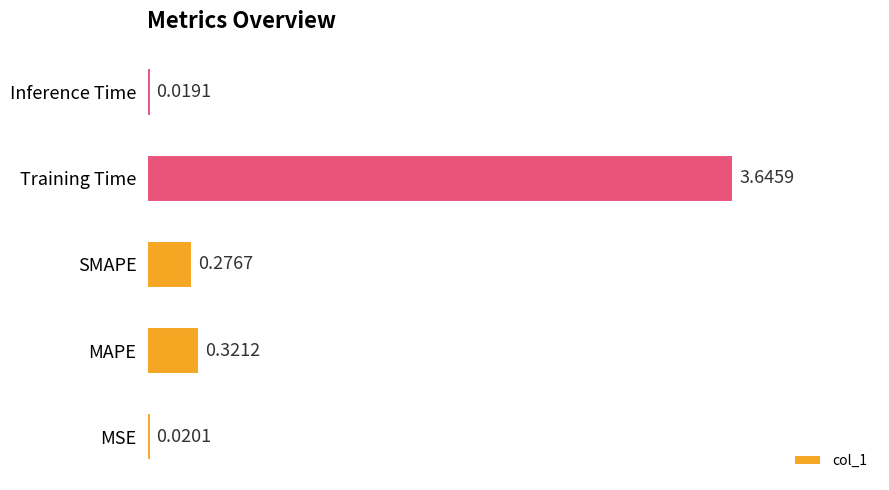

List the labels in order of value, smallest first.

Inference Time, MSE, SMAPE, MAPE, Training Time